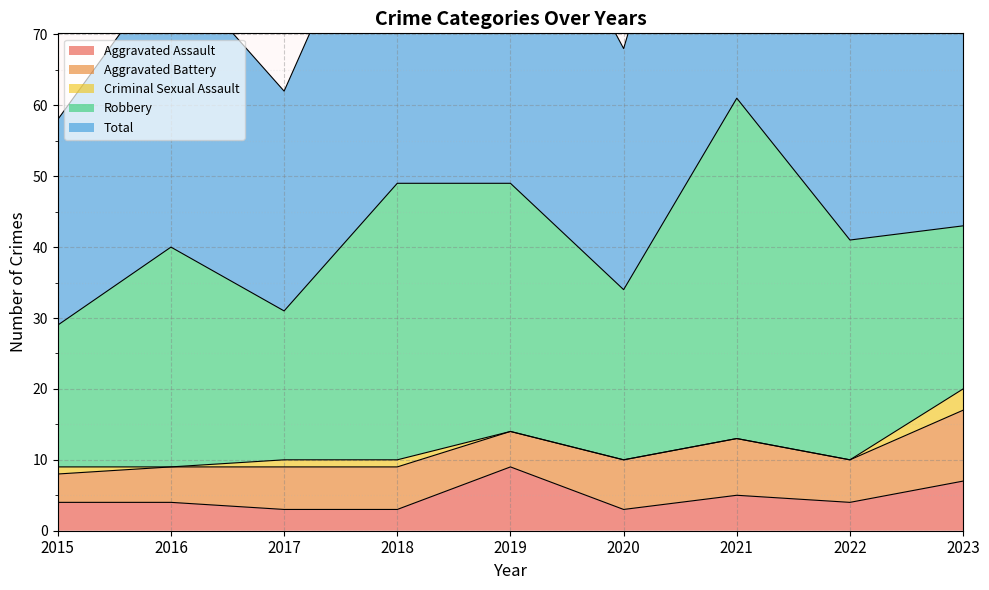

True or false: Criminal Sexual Assault and Total intersect in this chart.

False